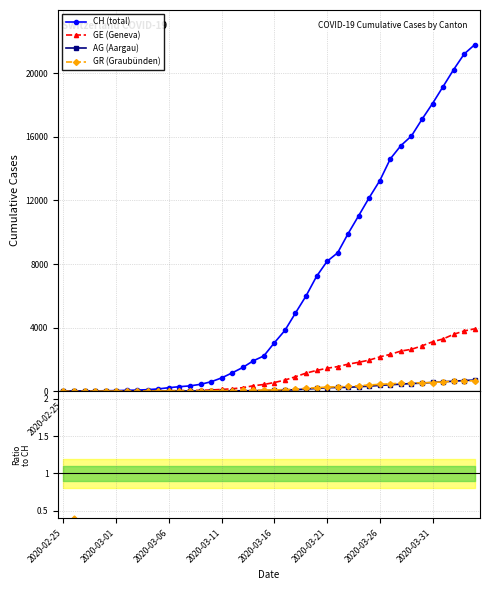

Rank the series by their maximum value, from highest to lowest.

CH, GE, AG, GR